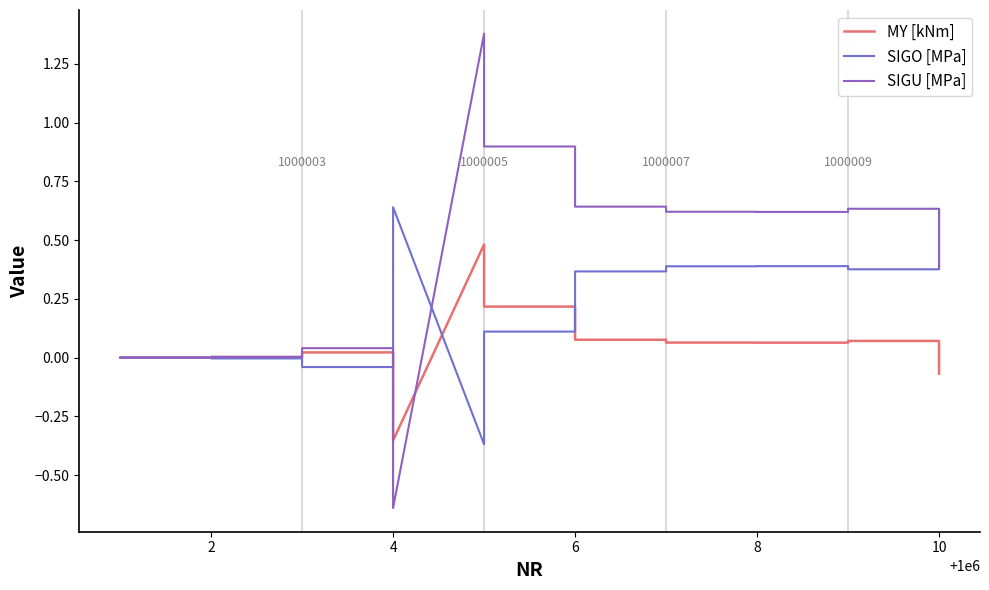

The SIGO [MPa] series shows 0.0 at 0. True or false?

False